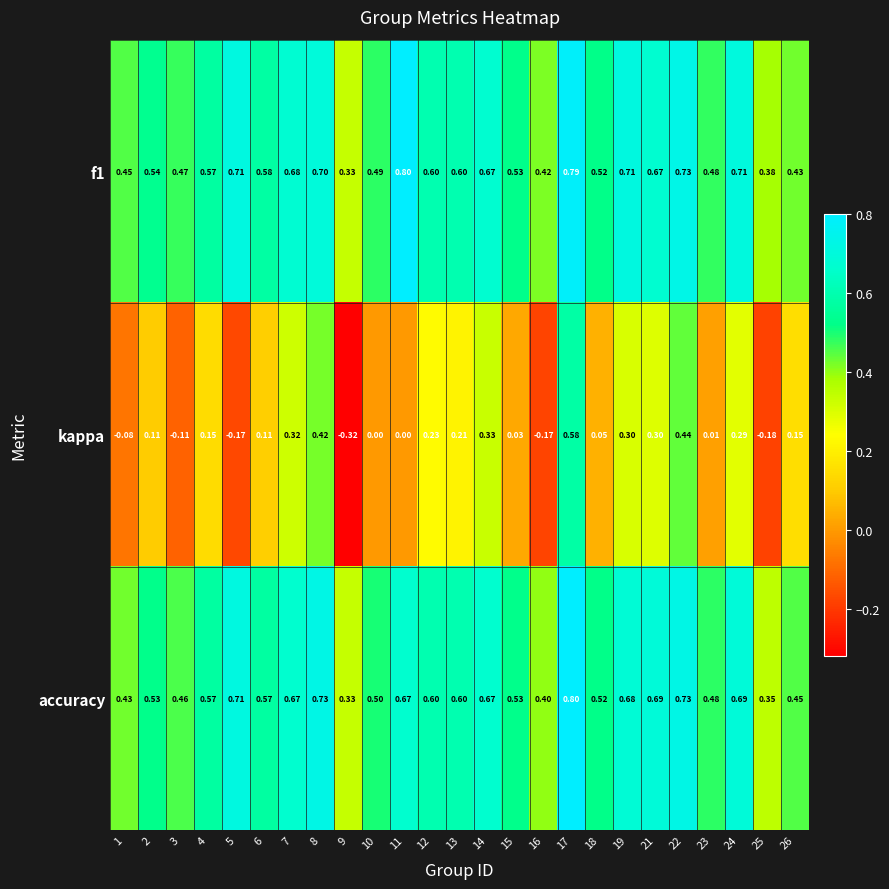

Is the value of accuracy at 10 greater than the value of f1 at 15?

No